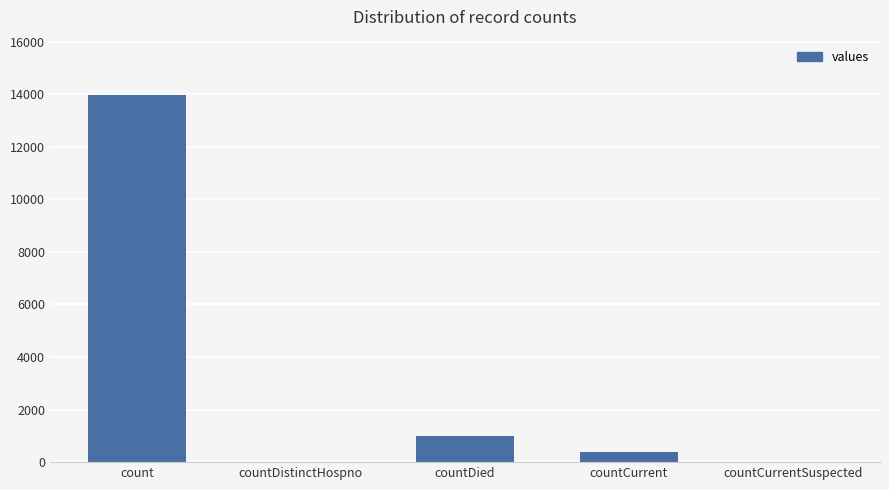

Count the number of categories in the chart.

5